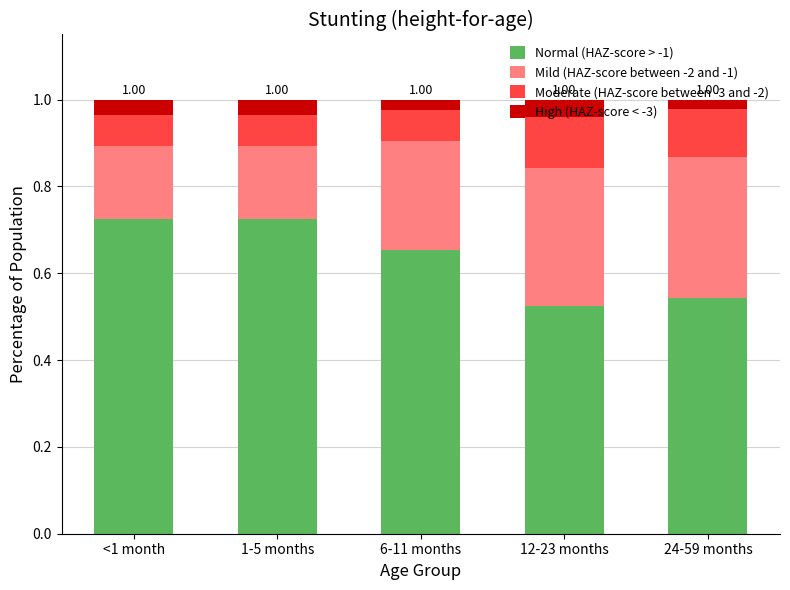

What is the total value across all series at 1-5 months?

1.0